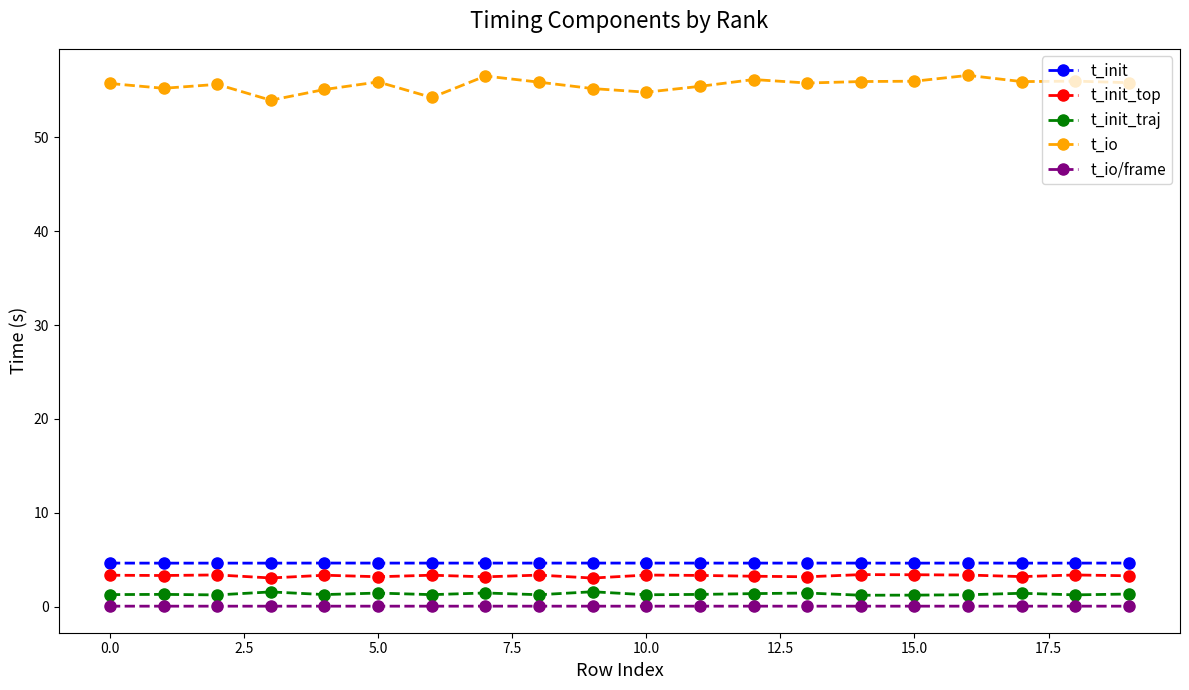

What is the sum of all t_init_traj values?

26.9